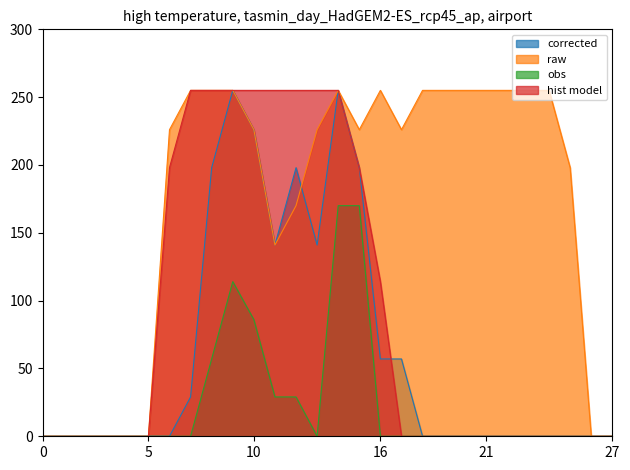

Reading left to right, what are all the values shown in this chart?

corrected: 0	0	0	0	0	0	0	29	198	255	226	141	198	141	255	198	57	57	0	0	0	0	0	0	0	0	0	0
raw: 0	0	0	0	0	0	226	255	255	255	226	141	170	226	255	226	255	226	255	255	255	255	255	255	255	198	0	0
obs: 0	0	0	0	0	0	0	0	57	114	86	29	29	0	170	170	0	0	0	0	0	0	0	0	0	0	0	0
hist model: 0	0	0	0	0	0	198	255	255	255	255	255	255	255	255	198	114	0	0	0	0	0	0	0	0	0	0	0